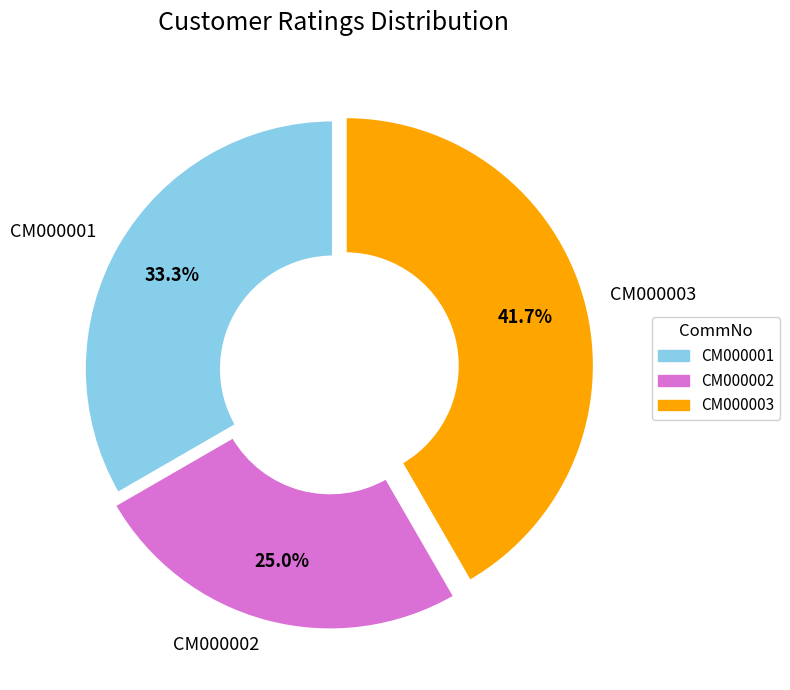

Count the number of slices in the pie.

3